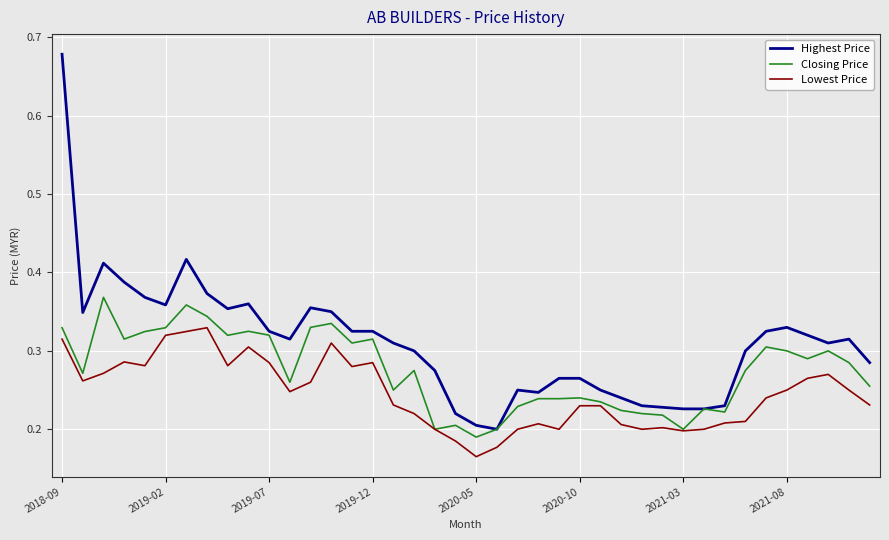

Which series has the widest spread of values?

Highest Price